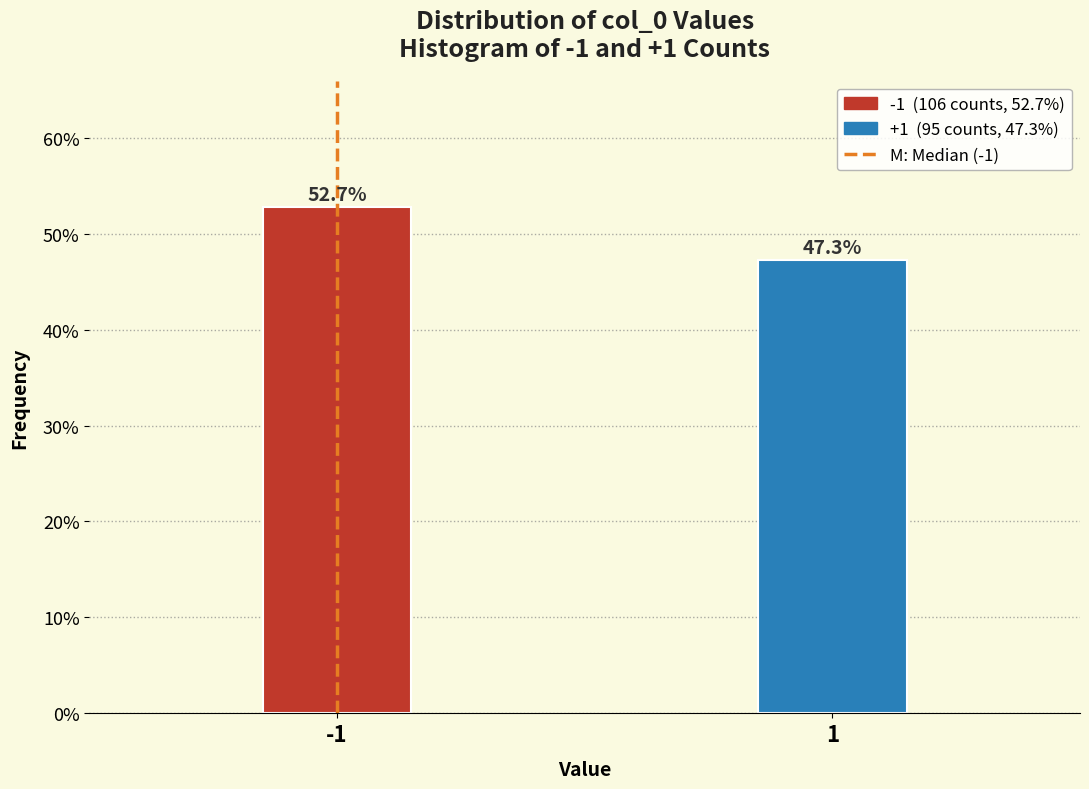

Reading left to right, transcribe all the data shown in this chart.

-1=52.7	1=47.3